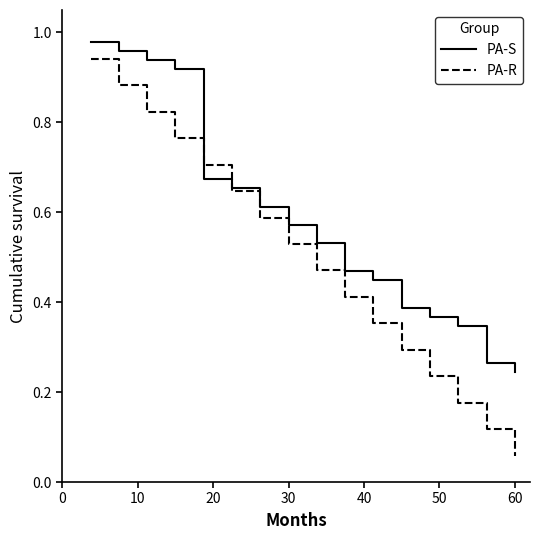

How many lines are shown in the chart?

2